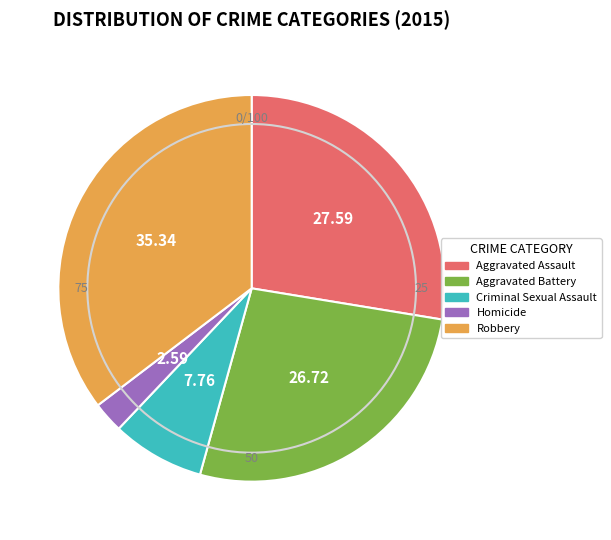

Does any single category account for the majority?

No